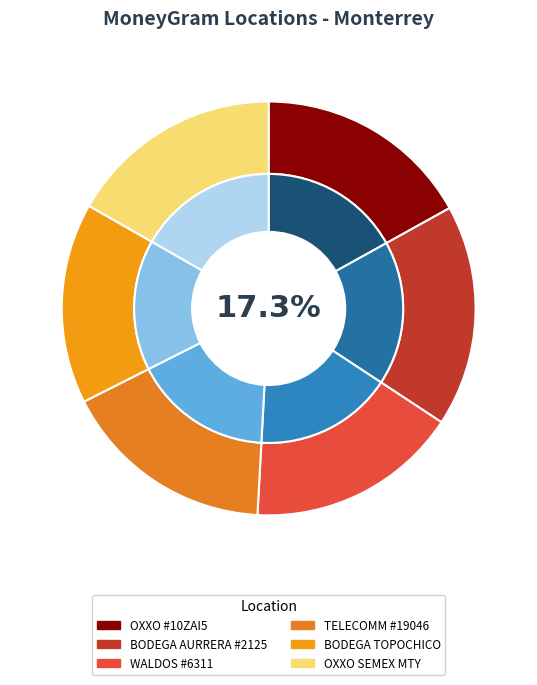

What is the change in value from WALDOS - #6311 - MONTERREY - 6311 - METR to OXXO - SEMEX MTY?

+632730